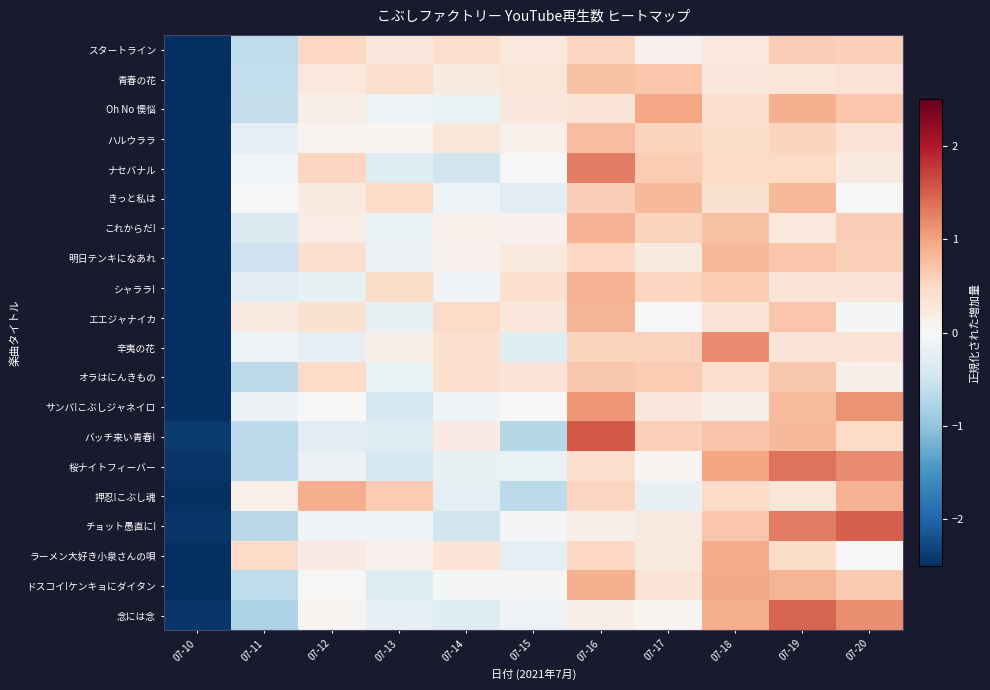

How many distinct data groups are displayed?

20